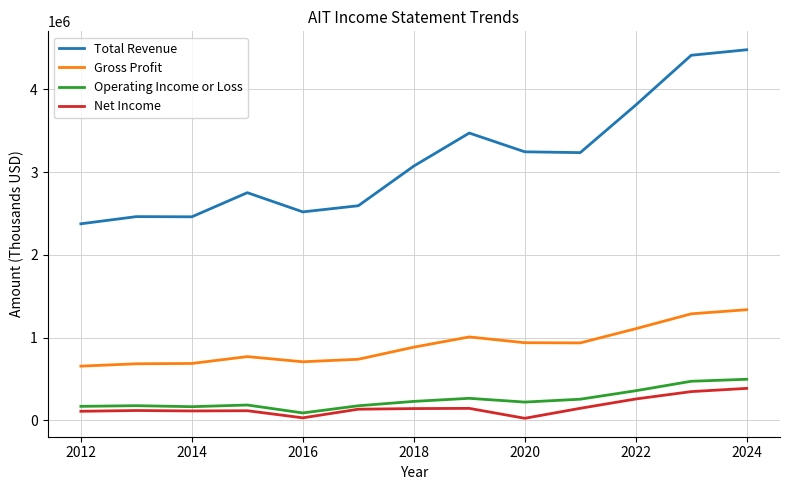

What is the lowest value of the Net Income series?

24000